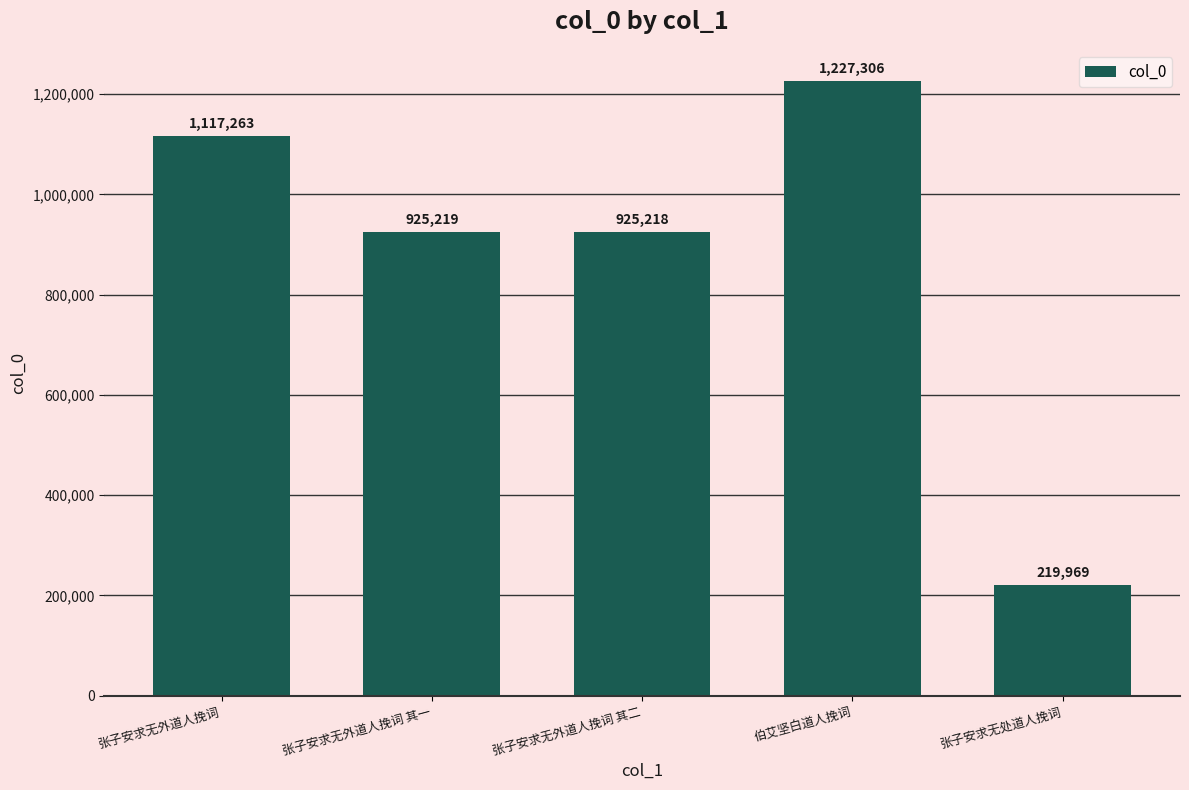

What is the label of the 3rd bar from the right?

张子安求无外道人挽词 其二